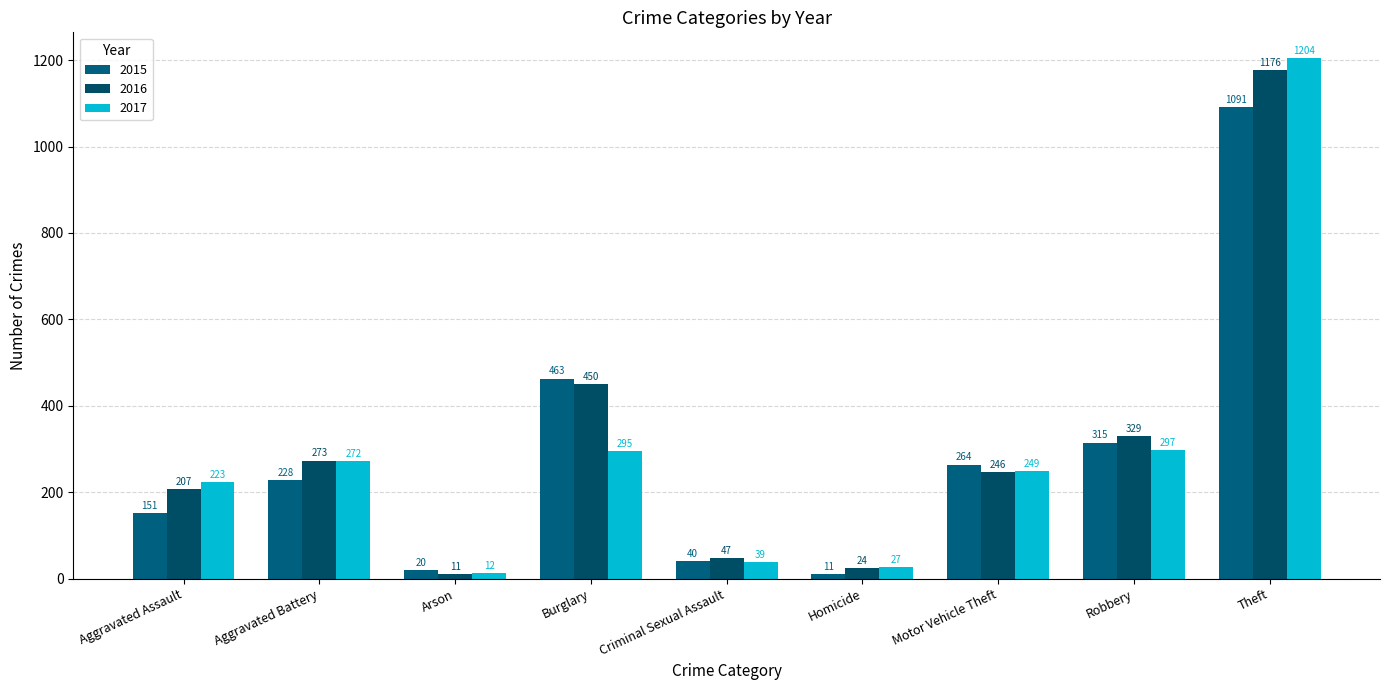

What is the total value across all series at Aggravated Battery?

773